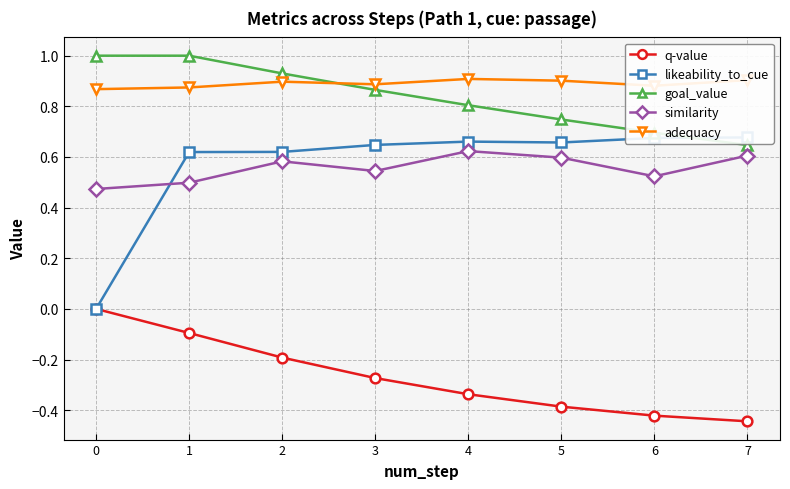

Is it true that goal_value equals 0.9 at 2?

True